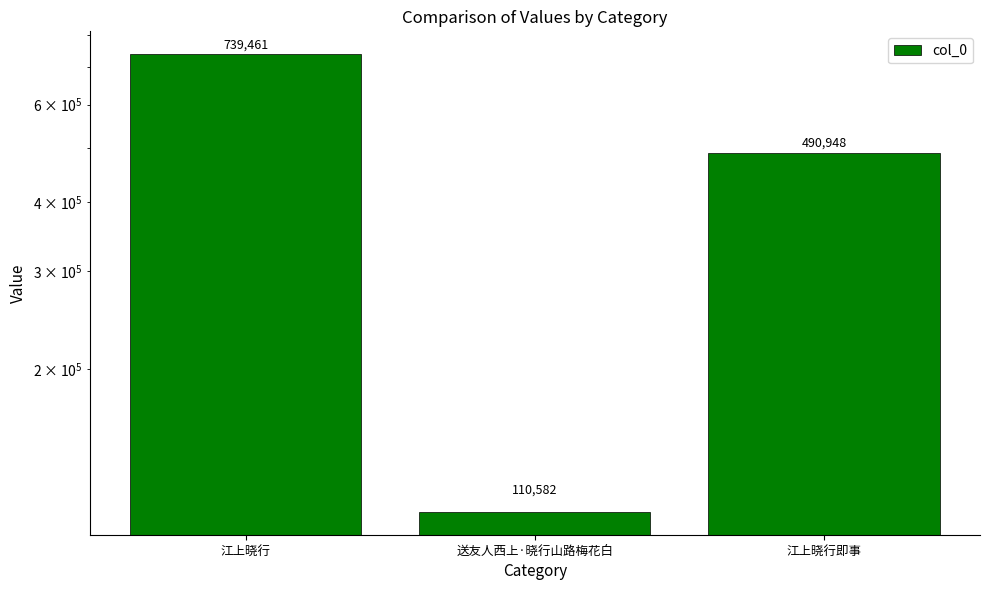

What is the average value?

446997